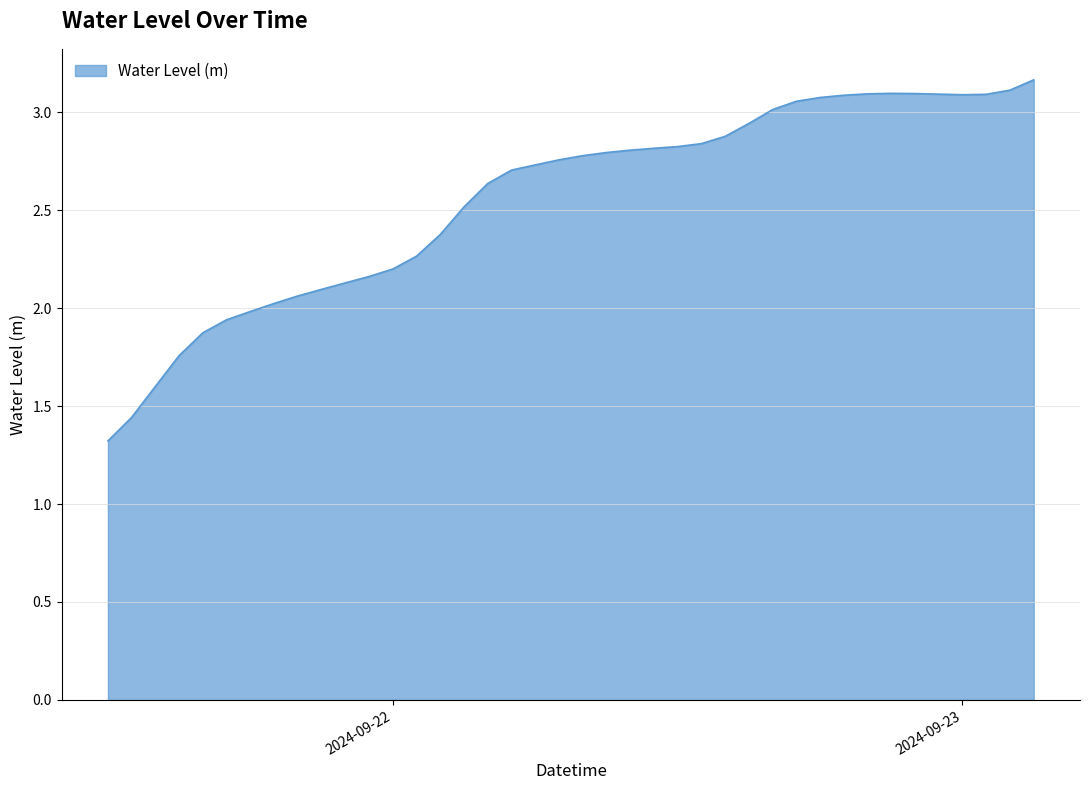

What is the minimum value shown in the chart?

1.3